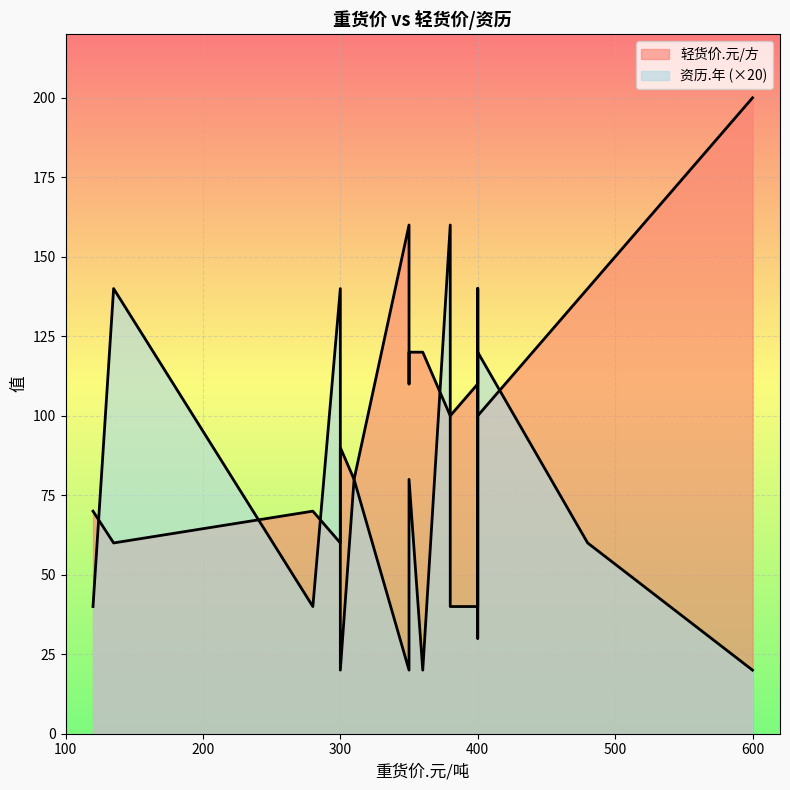

What is the sum of all 轻货价.元/方 values?

2020